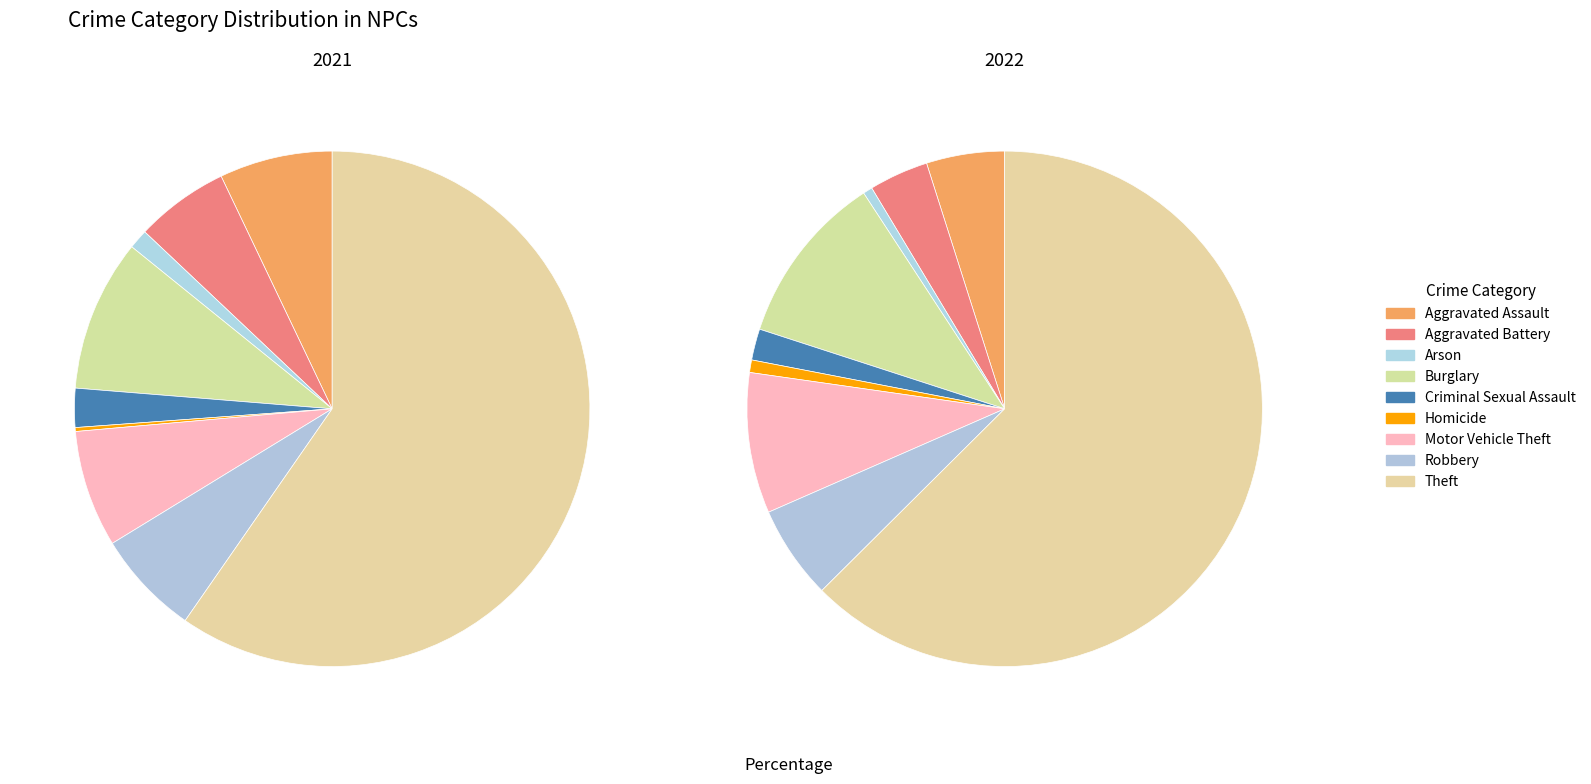

What is the spread (max minus min) of values at 2?

2